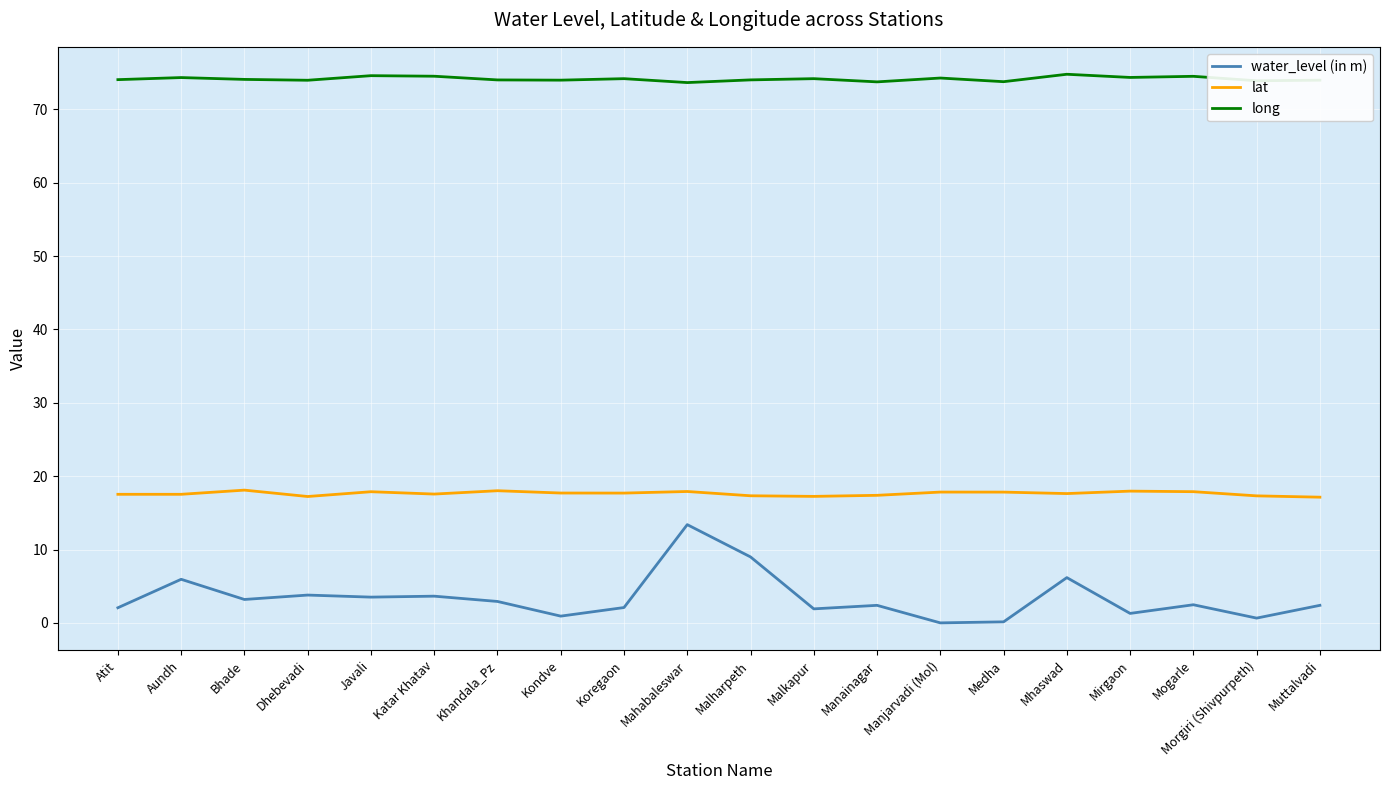

Which series changed the most between Mahabaleswar and Mirgaon?

water_level (in m)